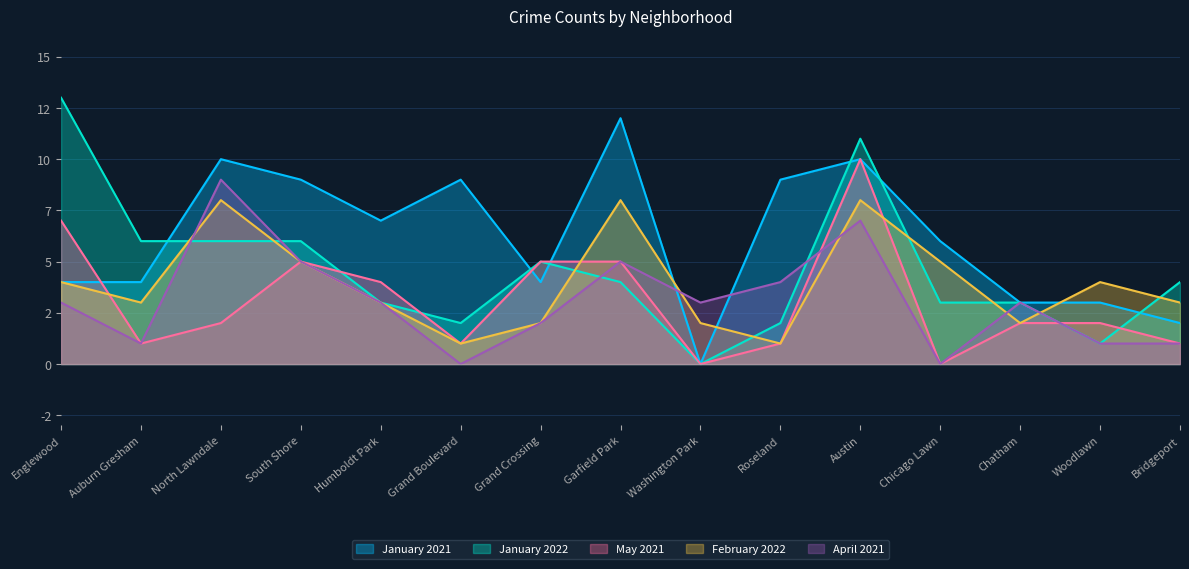

What is the total value across all series at Auburn Gresham?

15